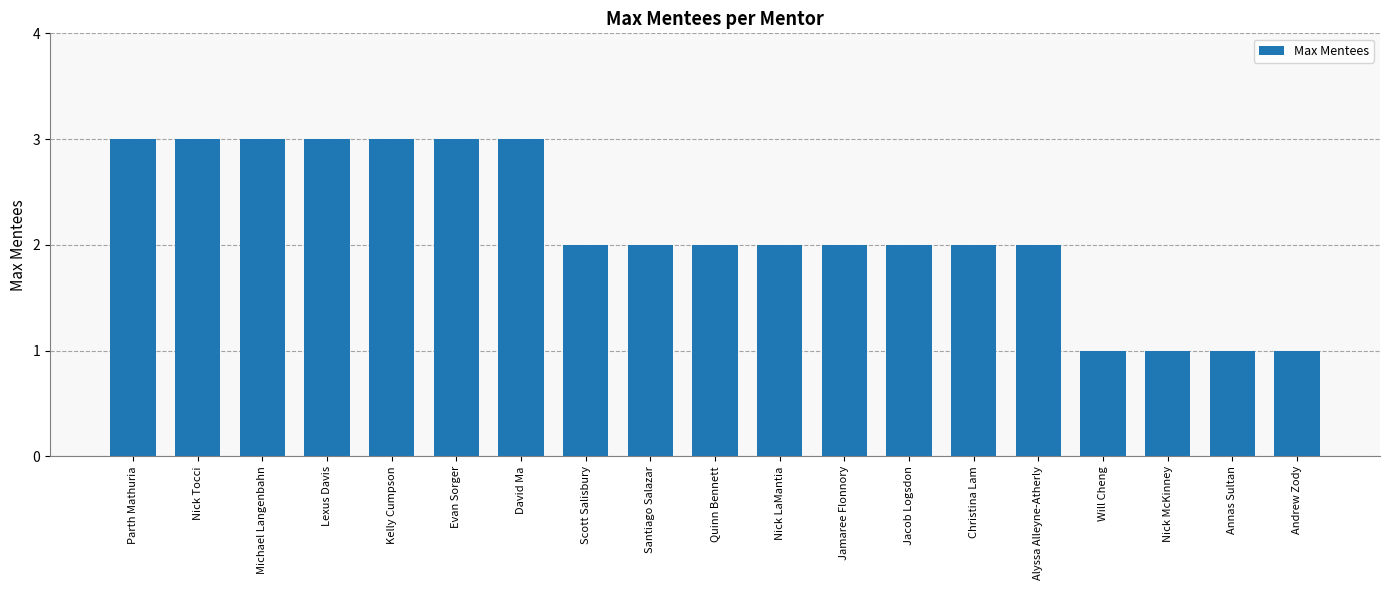

What is the sum of all values?

41